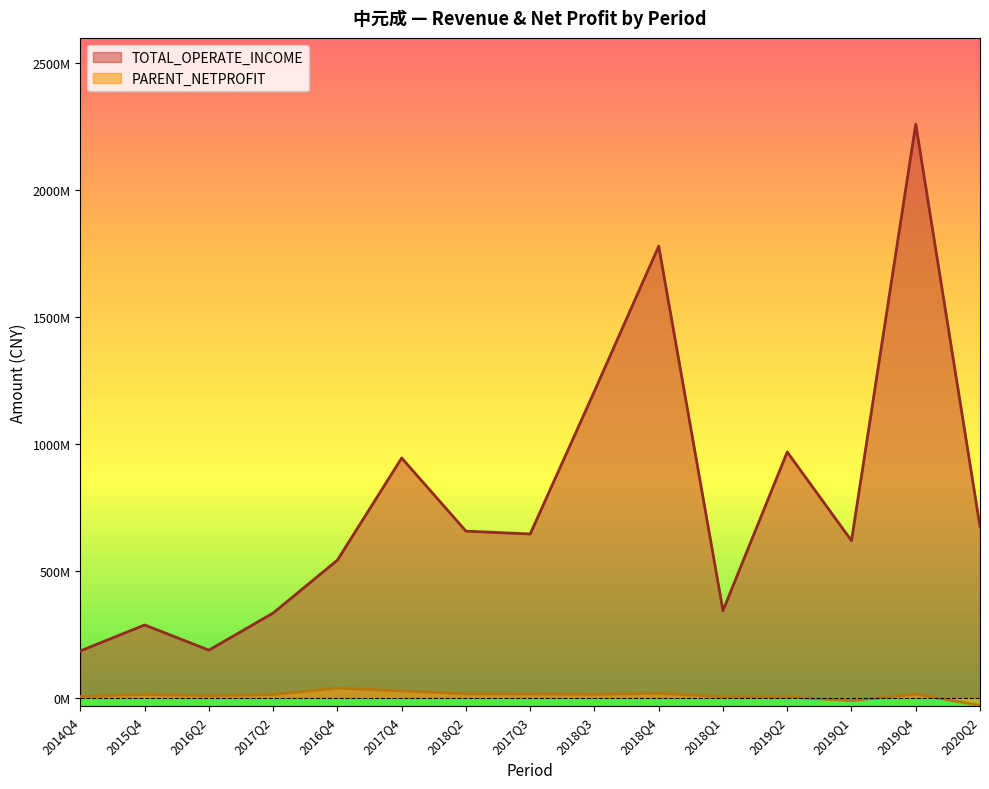

Reading left to right, list all the values displayed in this chart.

TOTAL_OPERATE_INCOME: 184532303.1	286453897.3	187380963.6	333520031.6	541889018.6	944034918.5	656051308.7	644762549.7	1207125887.6	1777750552.0	342955624.2	967650510.4	618340876.8	2258574117.9	673426961.4
PARENT_NETPROFIT: 4507630.3	12952963.7	7835696.1	12533419.3	37904775.5	26687362.4	15625144.2	14884451.8	13547195.1	17372477.8	4018981.8	3325120.1	-11345902.9	14120085.3	-30443691.0